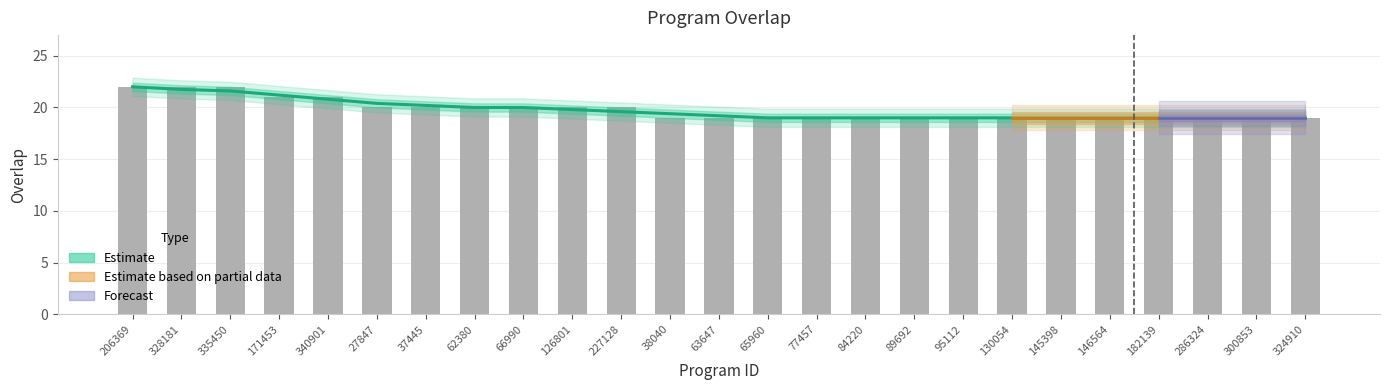

What is the label of the 5th bar from the right?

146564